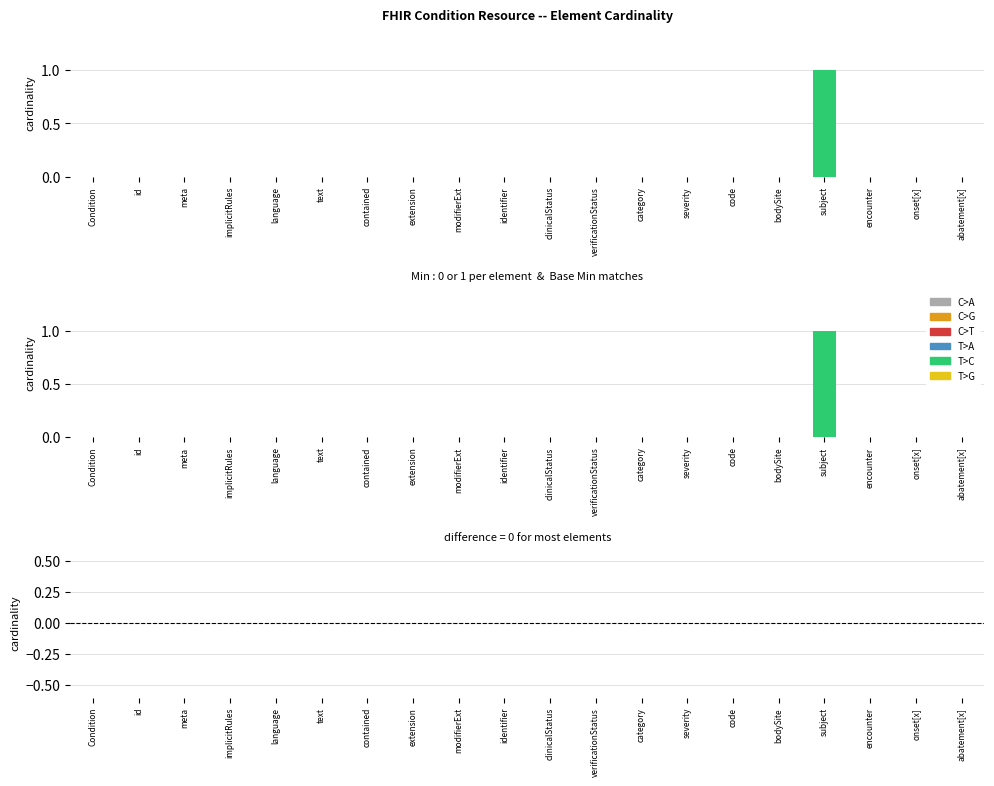

Is it true that Base Min equals 1 at Condition.clinicalStatus?

False